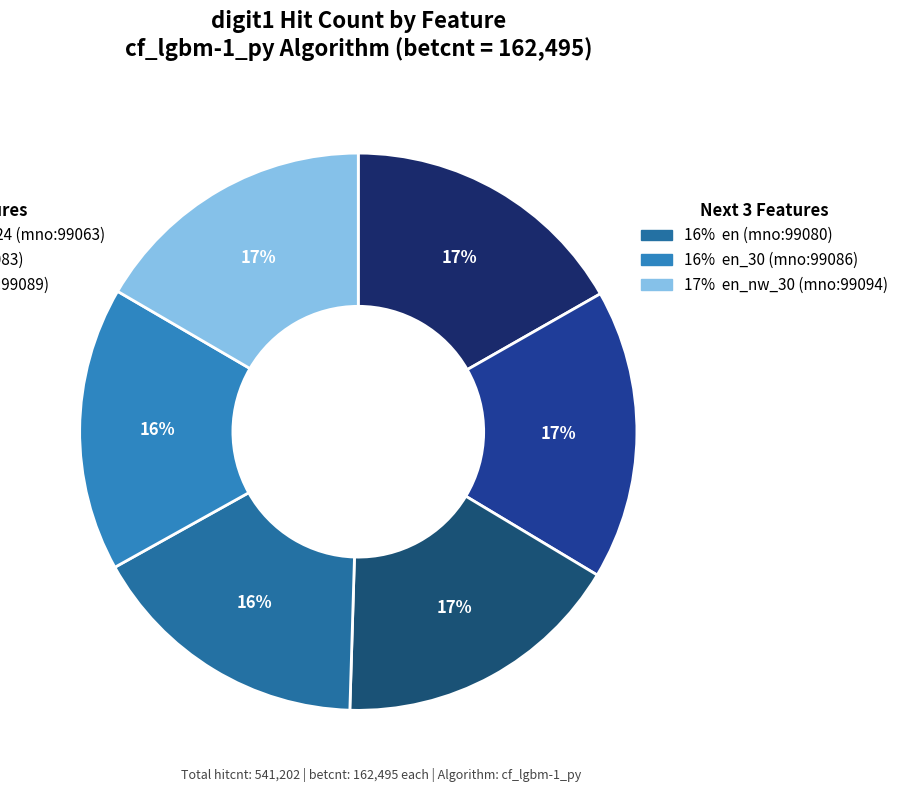

How many slices are in this pie chart?

6